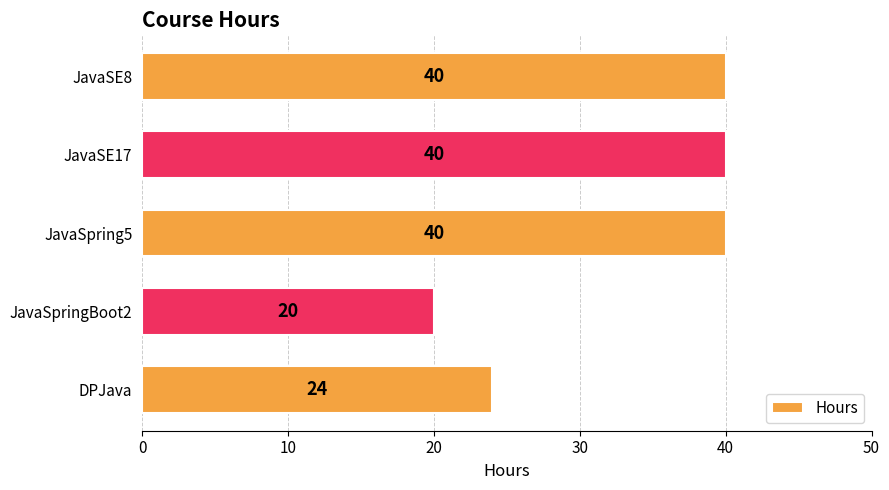

How many bars are there in total?

5